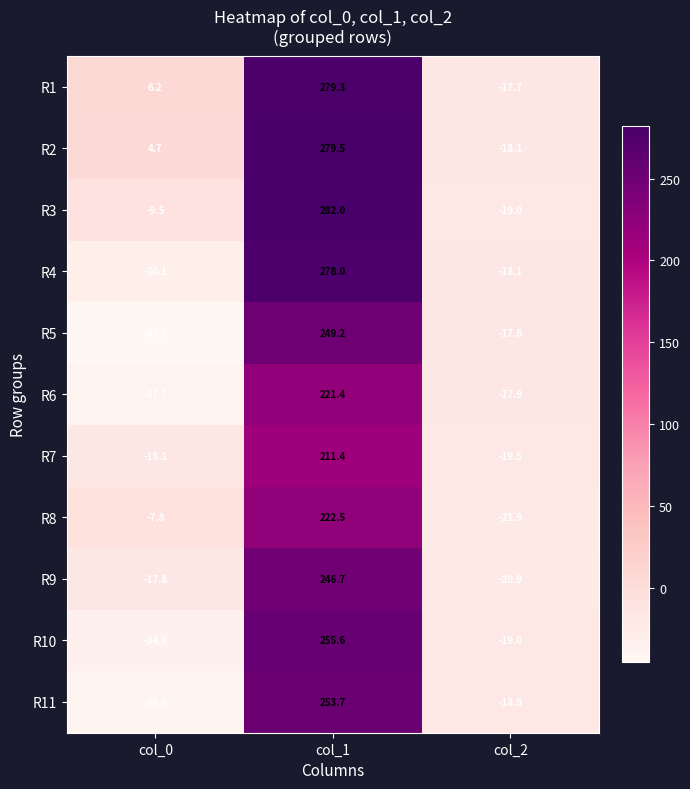

At how many categories does at least one series exceed 223?

1